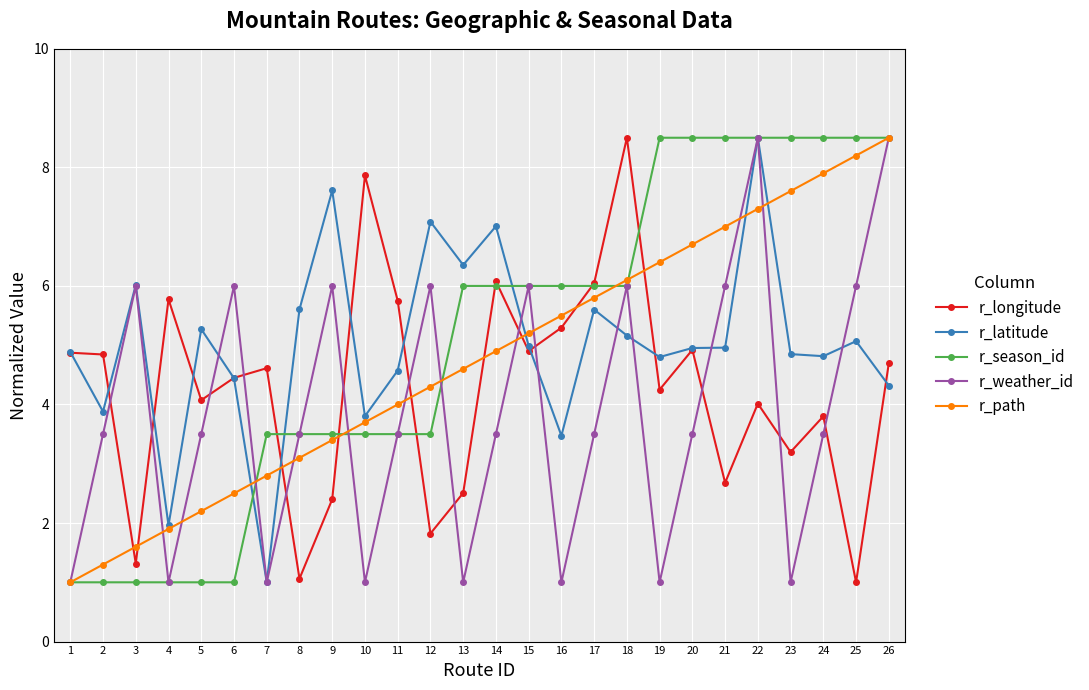

Rank the categories by r_path value from highest to lowest.

26, 25, 24, 23, 22, 21, 20, 19, 18, 17, 16, 15, 14, 13, 12, 11, 10, 9, 8, 7, 6, 5, 4, 3, 2, 1